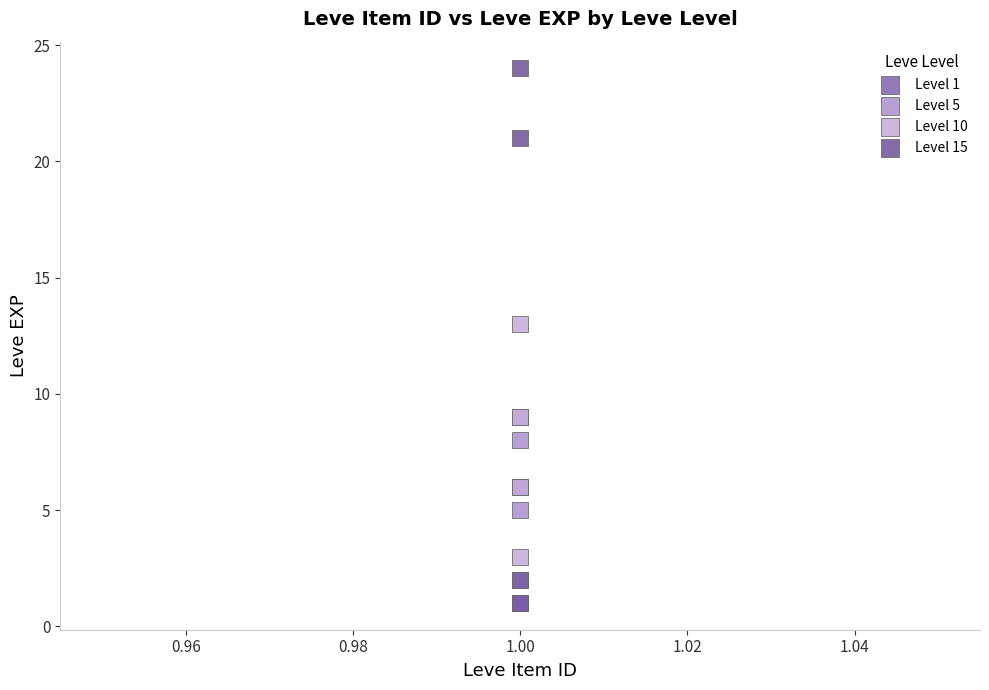

What are all the series names shown in the legend?

Level 1, Level 5, Level 10, Level 15